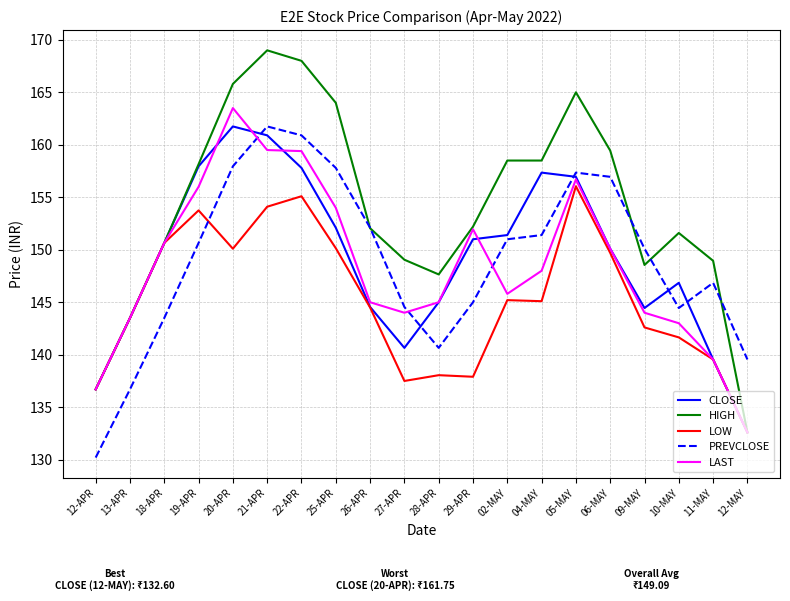

Which series has the widest spread of values?

HIGH